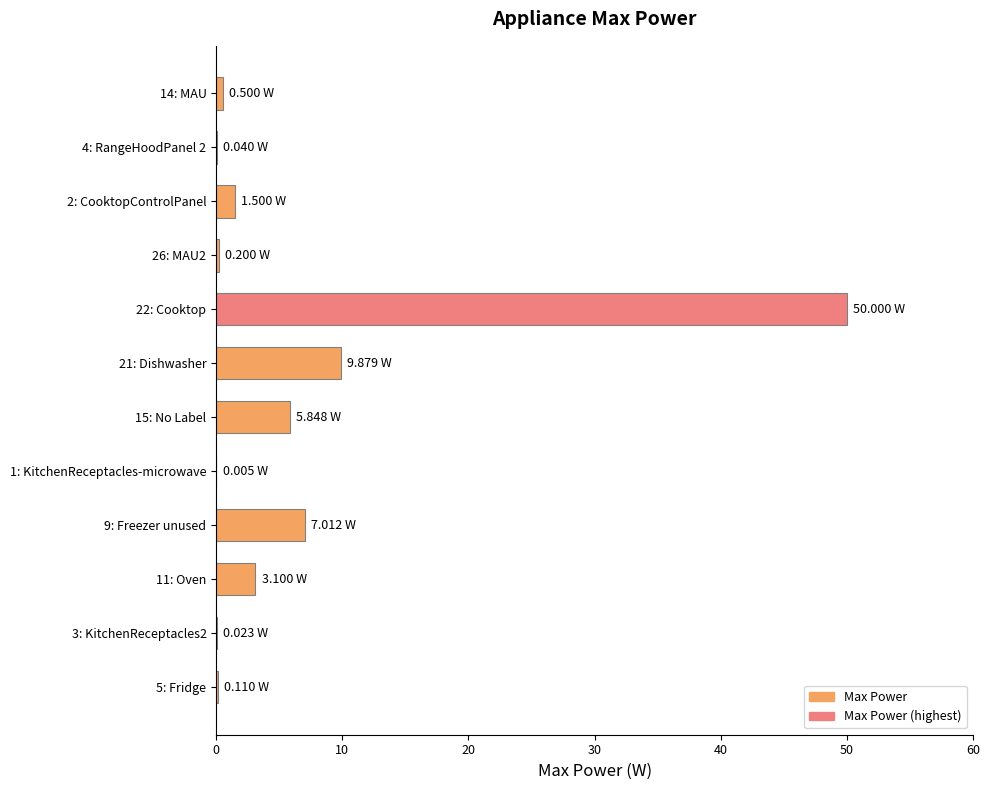

What is the sum of all values?

78.2